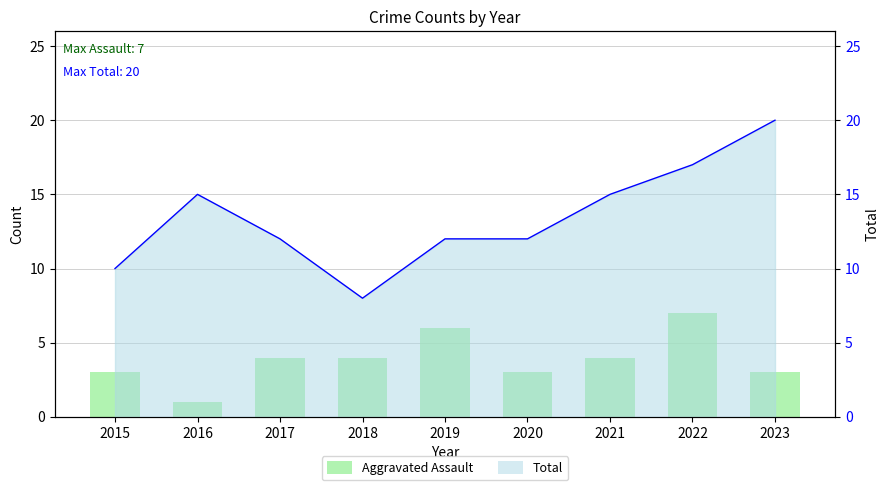

Reading right to left, what are all the values shown in this chart?

Aggravated Assault: 2023=3	2022=7	2021=4	2020=3	2019=6	2018=4	2017=4	2016=1	2015=3
Total (line): 2023=20	2022=17	2021=15	2020=12	2019=12	2018=8	2017=12	2016=15	2015=10